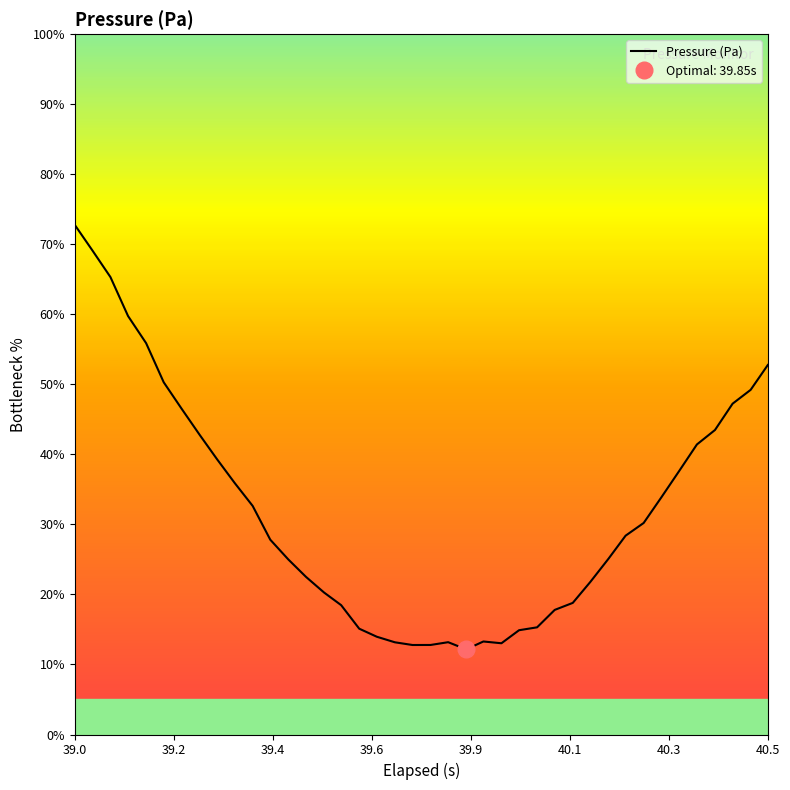

At which label does the data first exceed 28?

39.0